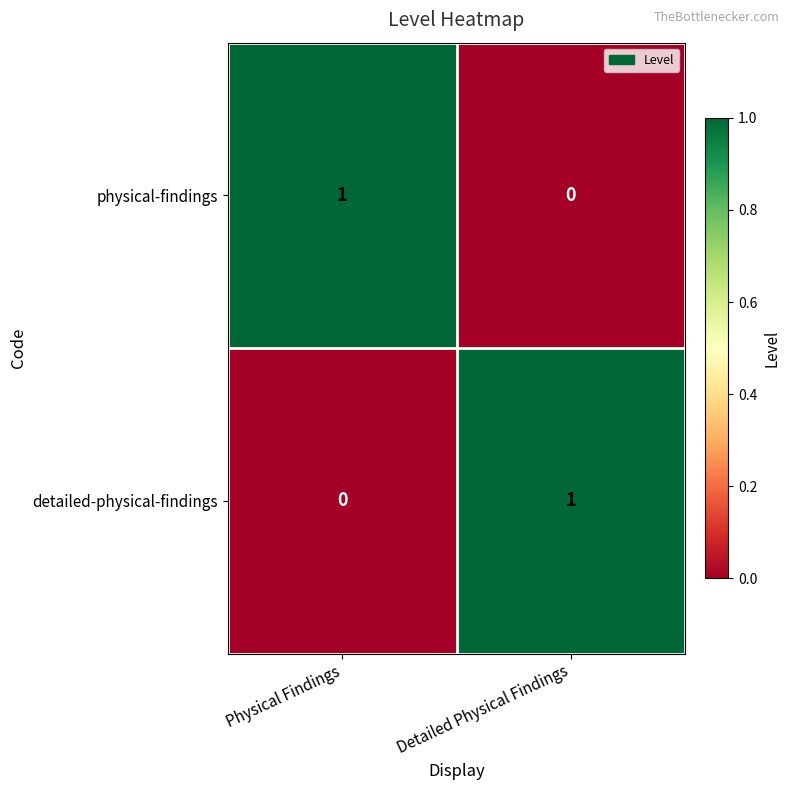

Rank the categories by physical-findings value from highest to lowest.

Physical Findings, Detailed Physical Findings